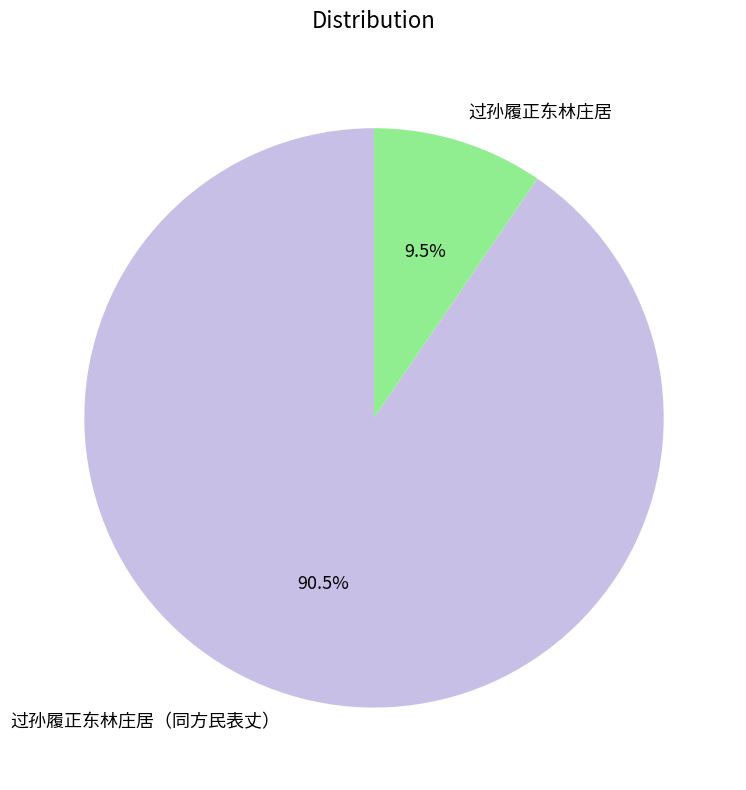

To the nearest percent, what is the combined percentage of 过孙履正东林庄居（同方民表丈） and 过孙履正东林庄居?

100%